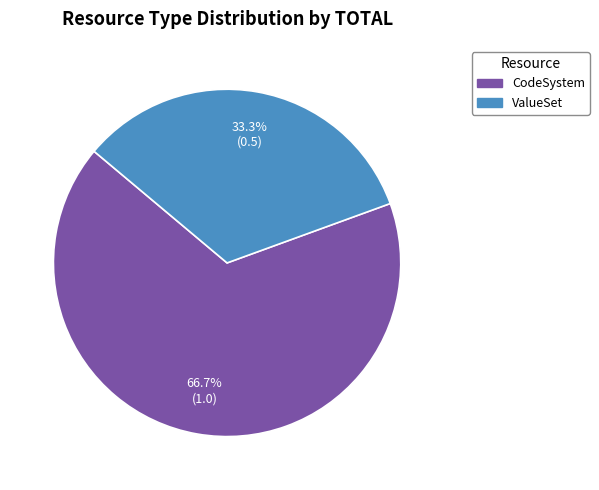

Between ValueSet and CodeSystem, which is larger?

CodeSystem